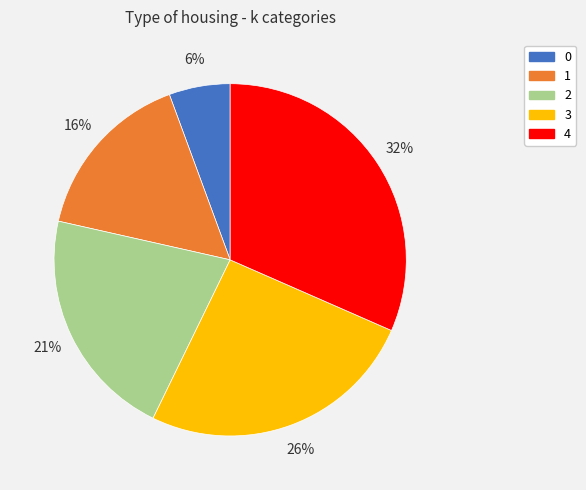

Rank the categories by value from highest to lowest.

4, 3, 2, 1, 0